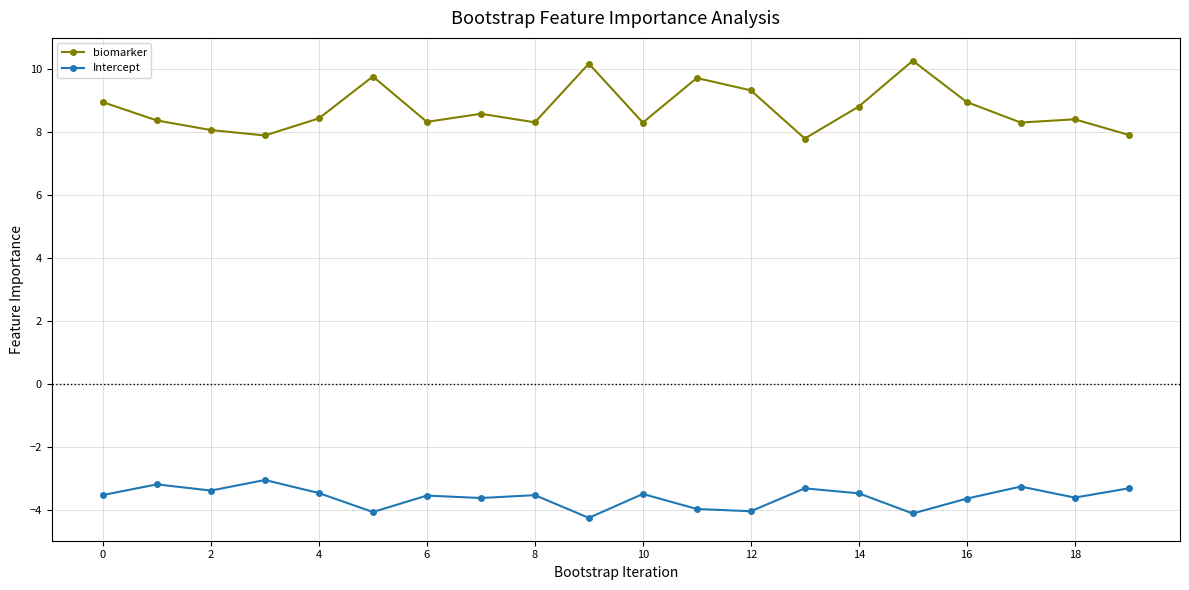

Rank the series by their average value, from lowest to highest.

Intercept, biomarker